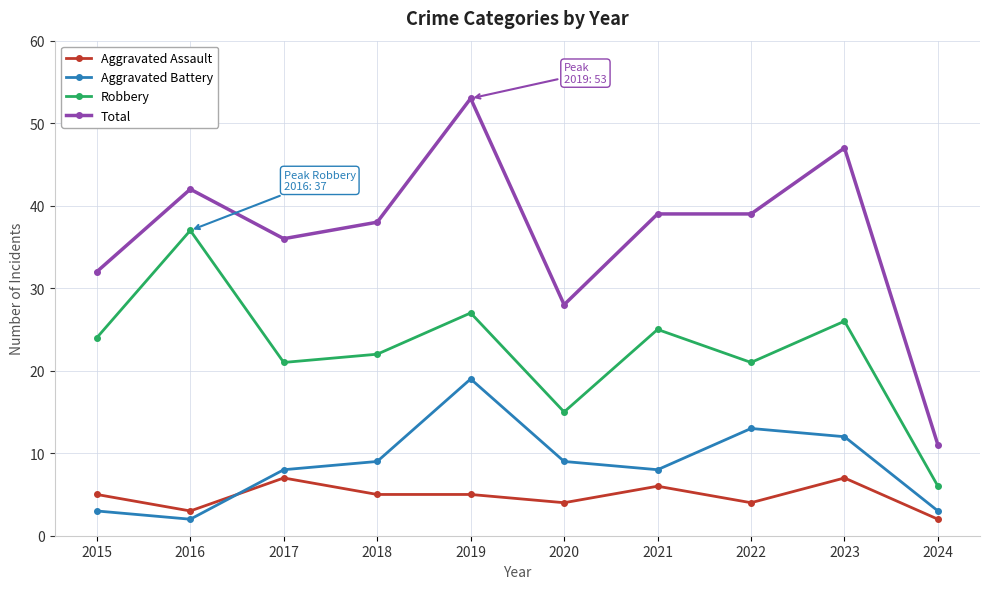

At 2024, list the series in order from largest to smallest.

Total, Robbery, Aggravated Battery, Aggravated Assault